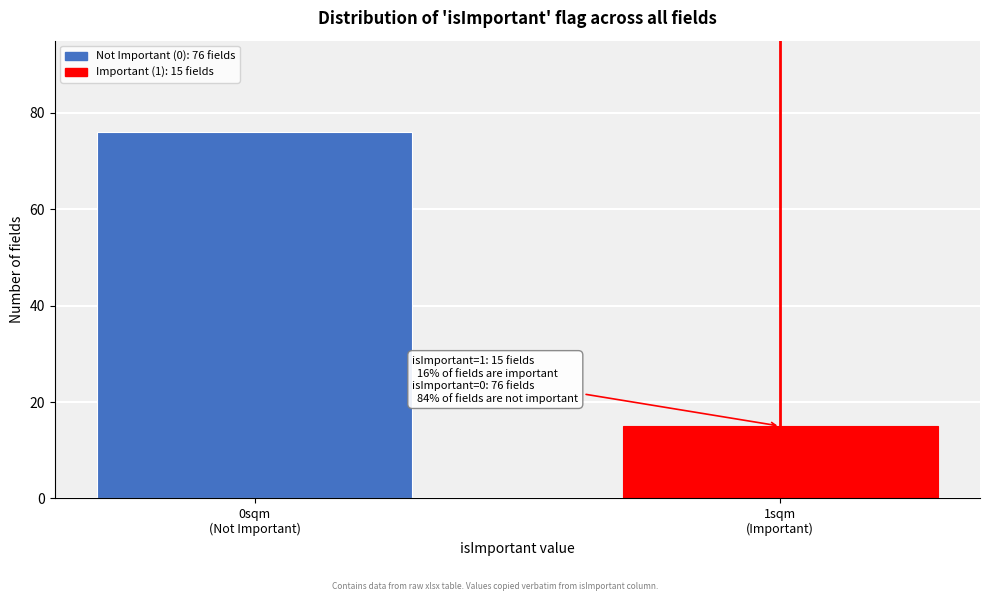

Reading left to right, what are all the values shown in this chart?

76	15